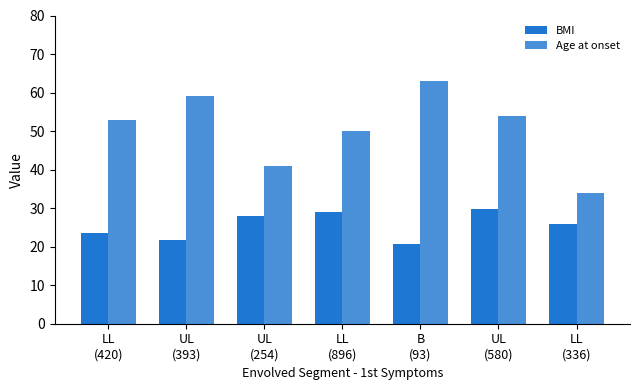

Between LL
(896) and UL
(580), which series saw the biggest shift?

Age at onset